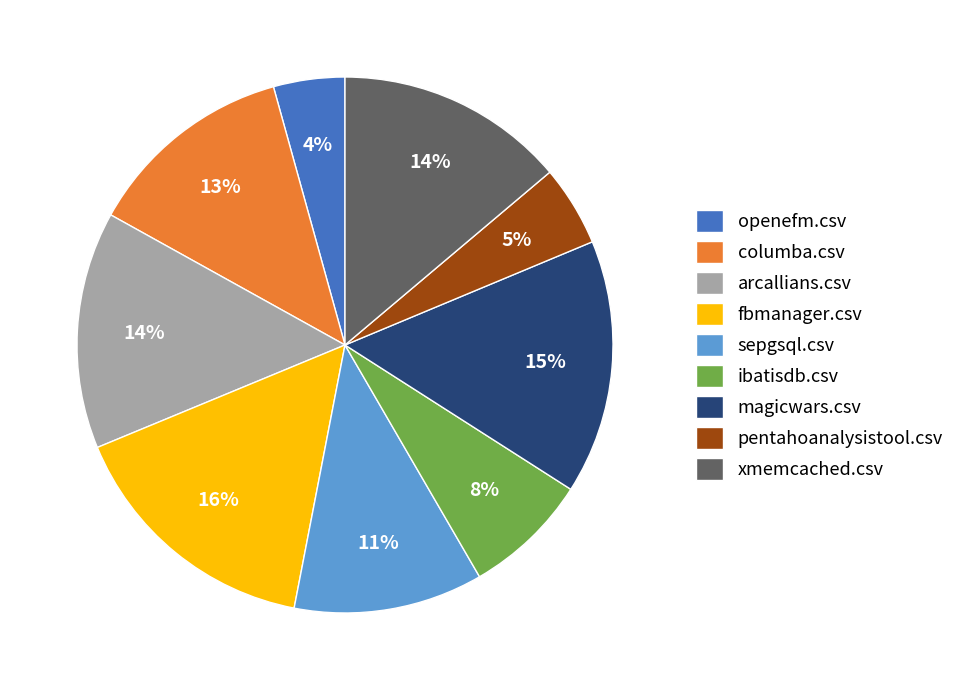

Which category has the smallest portion of the pie?

openefm.csv